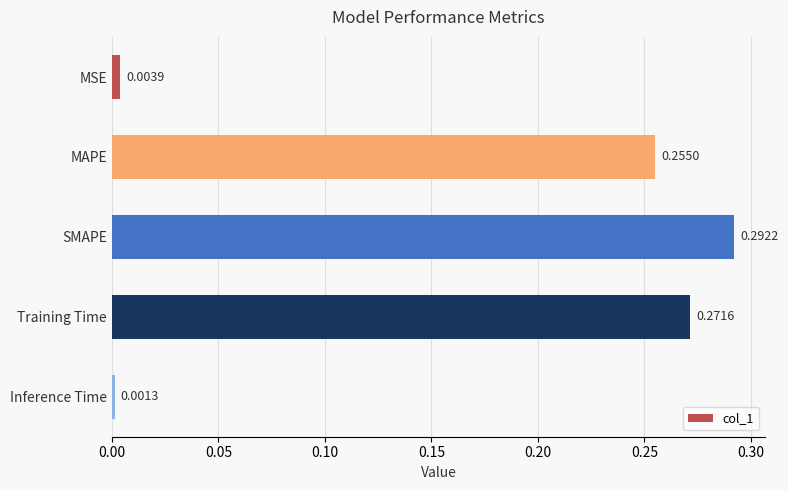

What is the label of the 5th bar from the top?

Inference Time